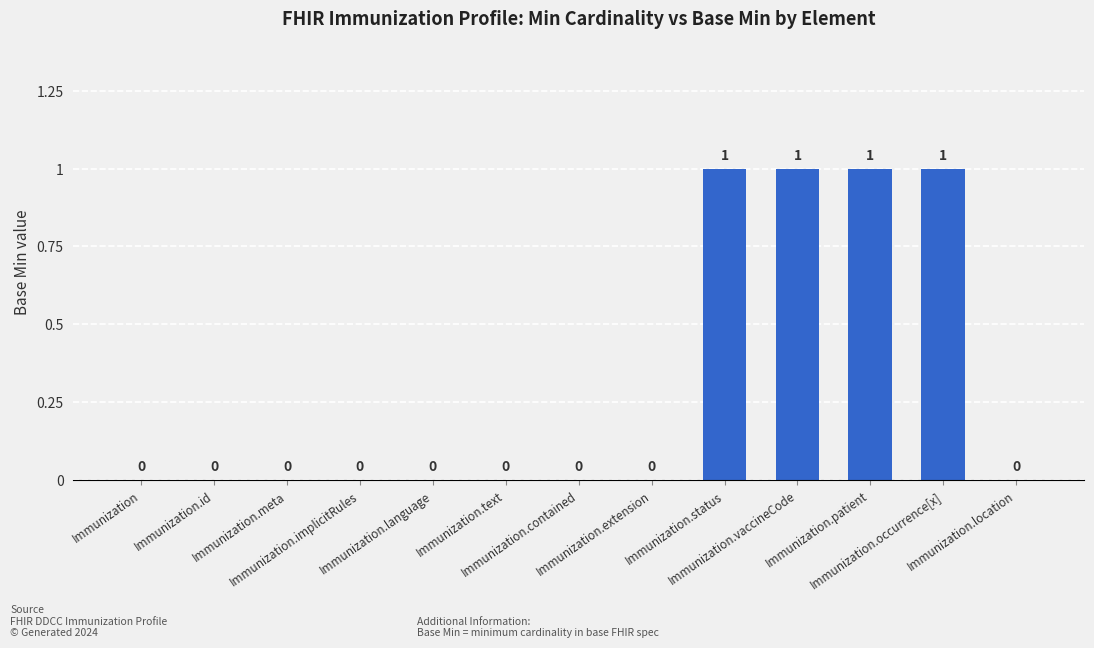

What is the sum of all values?

4